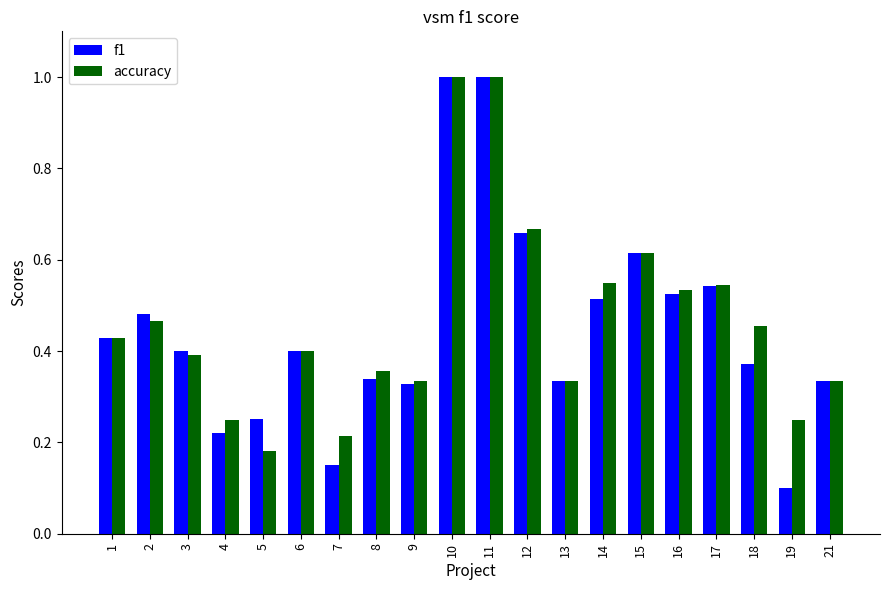

The f1 series shows 0.2 at 14. True or false?

False